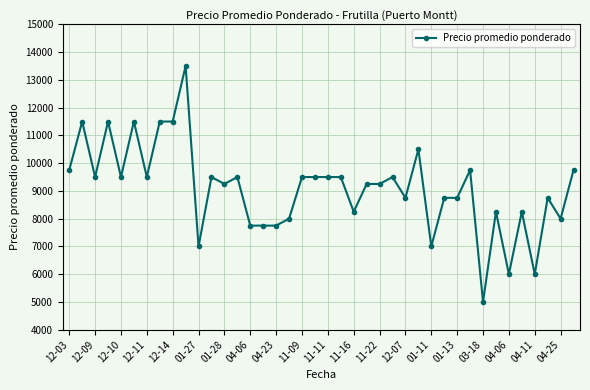

True or false: the data has more than 2 interior local peaks.

True